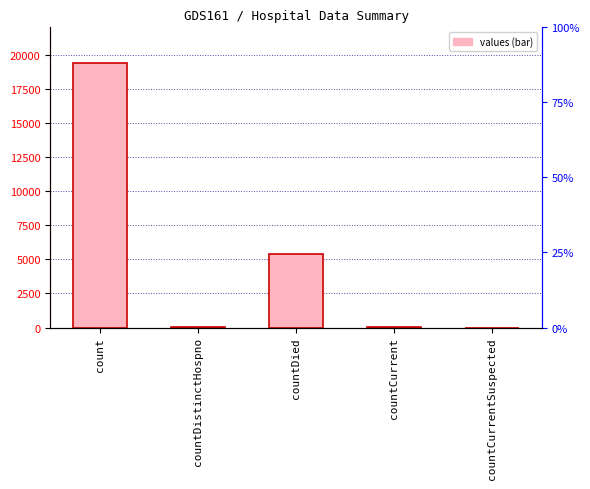

Is it true that the value at countDistinctHospno is 38?

True